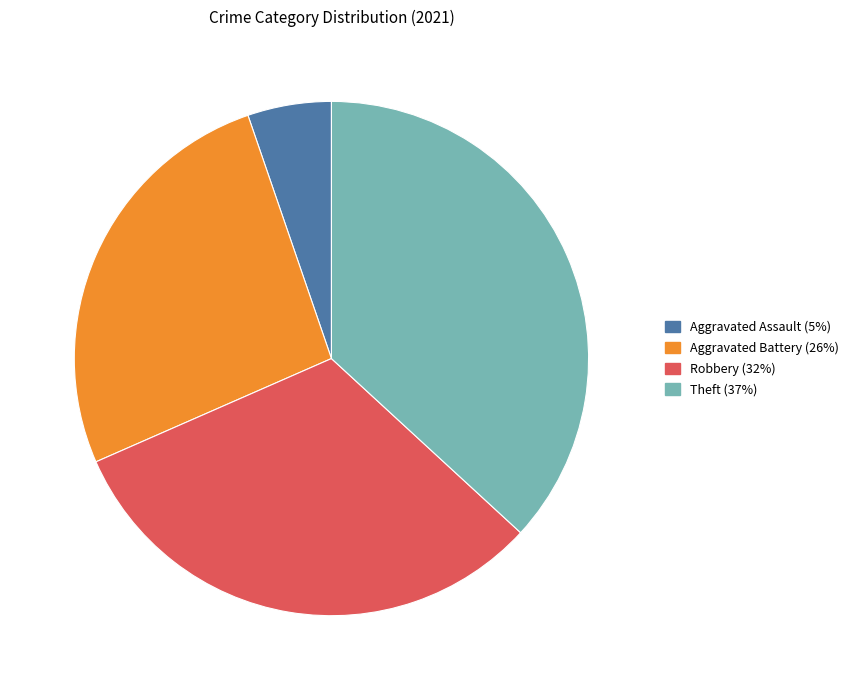

Does any single category account for the majority?

No